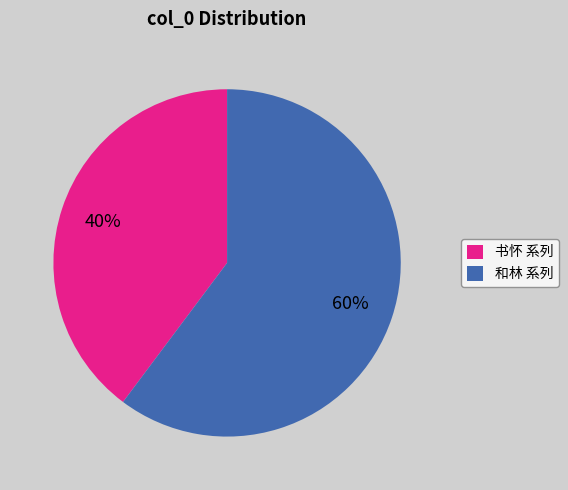

Is 书怀 系列 the majority of the pie?

No